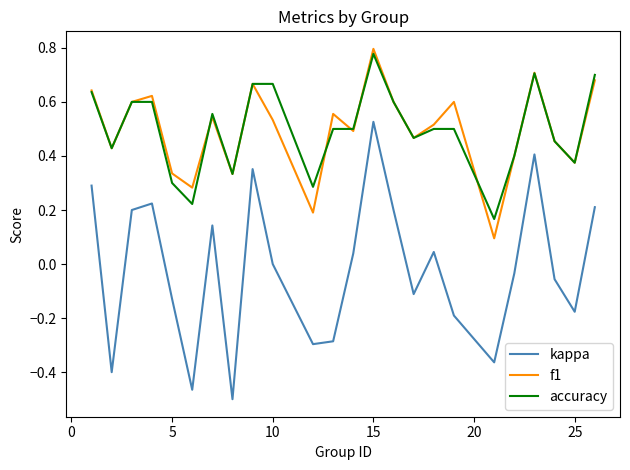

Which series has the largest range (max minus min)?

kappa